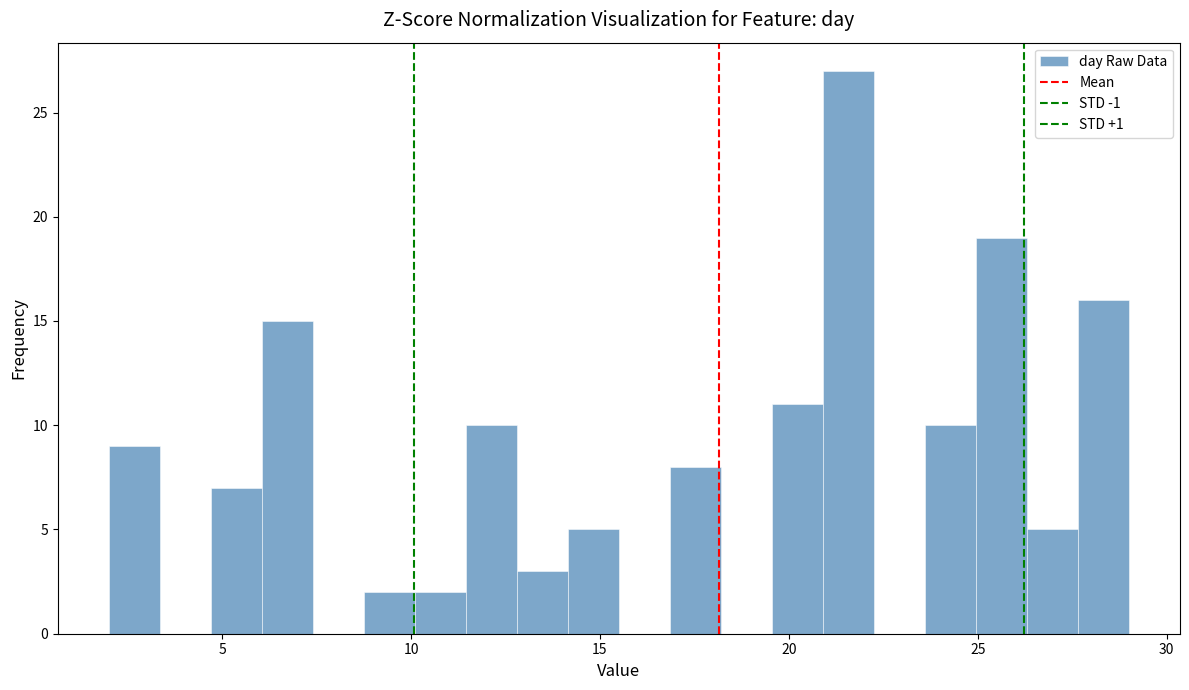

Read against the x-axis, roughly where is the centre of the tallest bar?

21.5